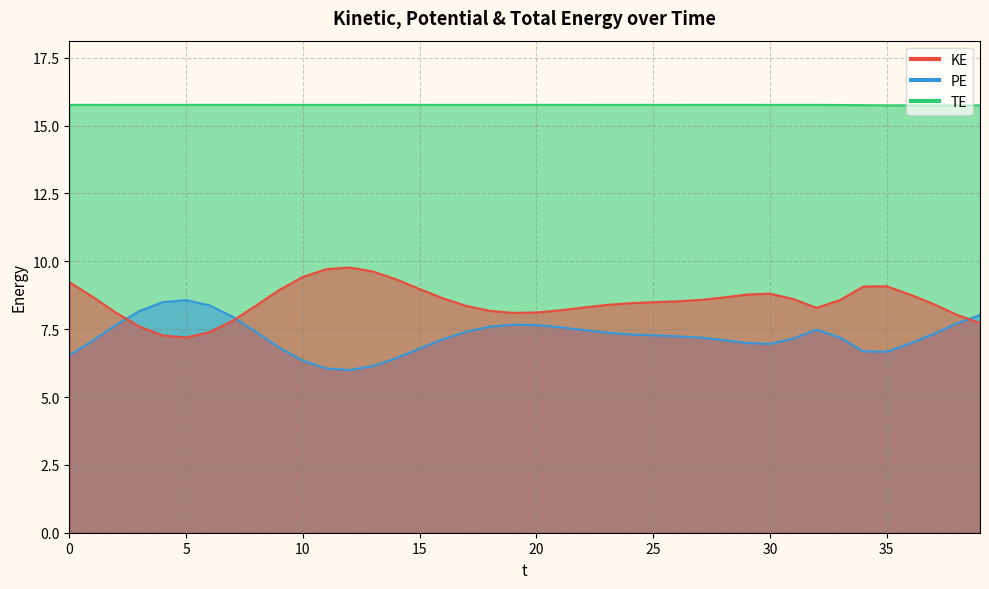

Reading right to left, extract all data points from this chart.

KE: 7.7	8.0	8.4	8.8	9.1	9.1	8.6	8.3	8.6	8.8	8.8	8.7	8.6	8.5	8.5	8.5	8.4	8.3	8.2	8.1	8.1	8.2	8.4	8.6	9.0	9.3	9.6	9.8	9.7	9.4	9.0	8.4	7.8	7.4	7.2	7.3	7.6	8.1	8.7	9.2
PE: 8.0	7.7	7.3	7.0	6.7	6.7	7.2	7.5	7.2	7.0	7.0	7.1	7.2	7.2	7.3	7.3	7.4	7.5	7.6	7.7	7.7	7.6	7.4	7.1	6.8	6.4	6.1	6.0	6.1	6.3	6.8	7.4	8.0	8.4	8.6	8.5	8.2	7.7	7.1	6.5
TE: 15.7	15.7	15.7	15.7	15.7	15.8	15.8	15.8	15.8	15.8	15.8	15.8	15.8	15.8	15.8	15.8	15.8	15.8	15.8	15.8	15.8	15.8	15.8	15.8	15.8	15.8	15.8	15.8	15.8	15.8	15.8	15.8	15.8	15.8	15.8	15.8	15.8	15.8	15.8	15.8